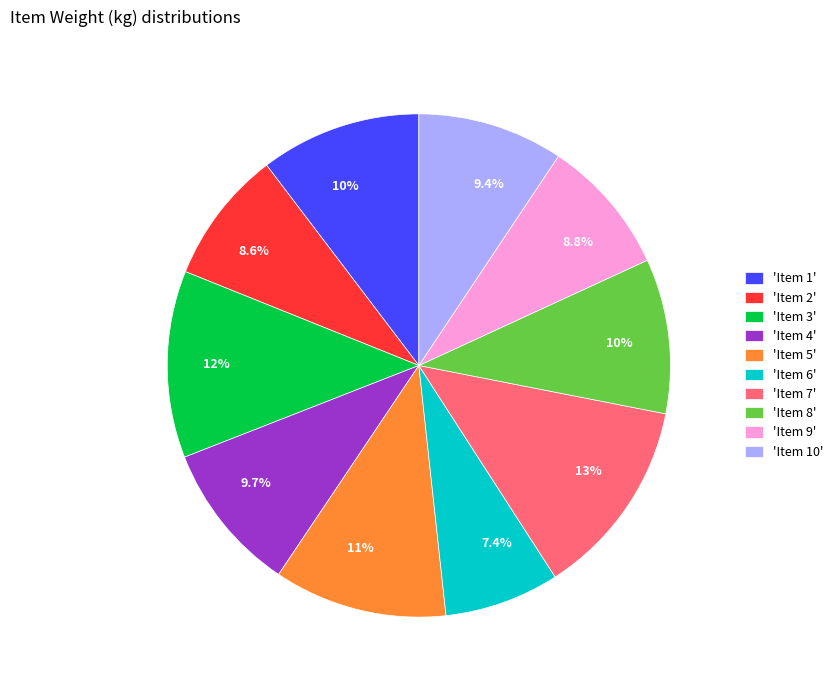

Does any single category account for the majority?

No